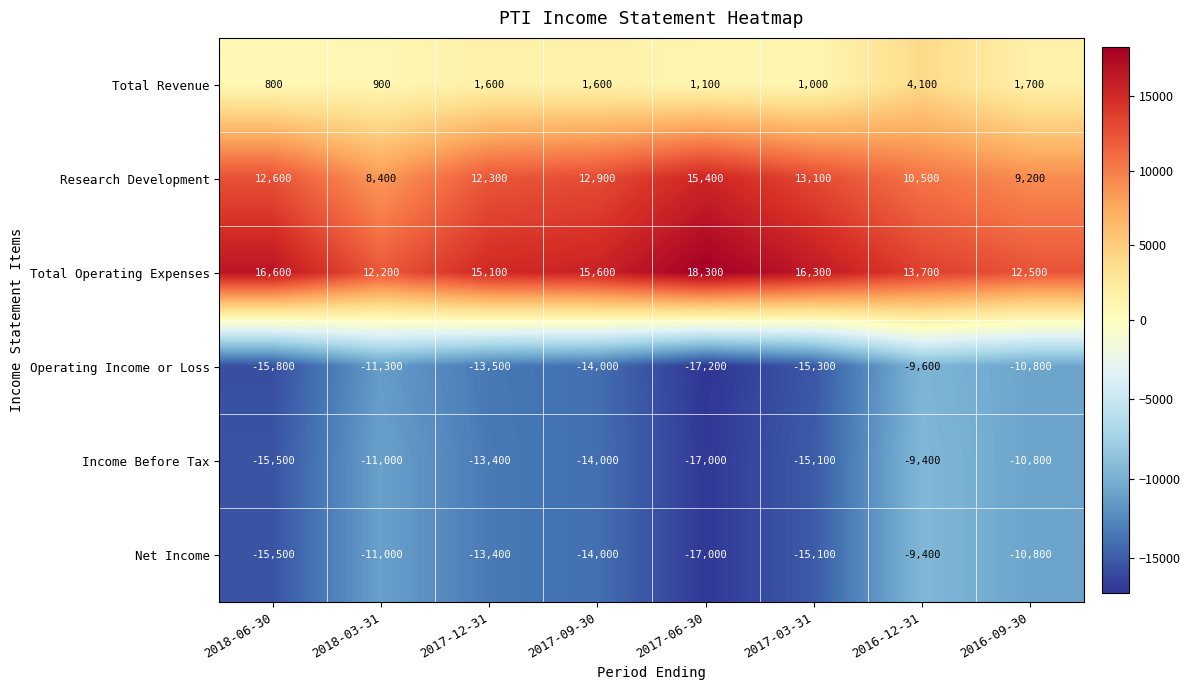

At which category is the sum across all series the highest?

2016-12-31